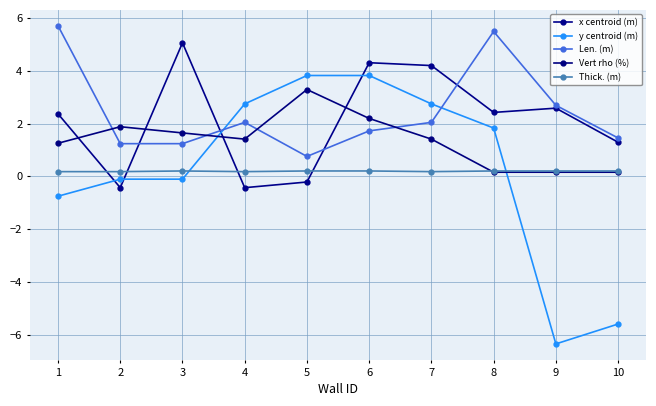

Reading right to left, extract all data points from this chart.

x centroid (m): 1.3	2.6	2.4	4.2	4.3	-0.2	-0.4	5.1	-0.4	2.4
y centroid (m): -5.6	-6.4	1.8	2.7	3.8	3.8	2.7	-0.1	-0.1	-0.8
Len. (m): 1.5	2.7	5.5	2.0	1.7	0.8	2.0	1.2	1.2	5.7
Vert rho (%): 0.2	0.2	0.2	1.4	2.2	3.3	1.4	1.6	1.9	1.3
Thick. (m): 0.2	0.2	0.2	0.2	0.2	0.2	0.2	0.2	0.2	0.2